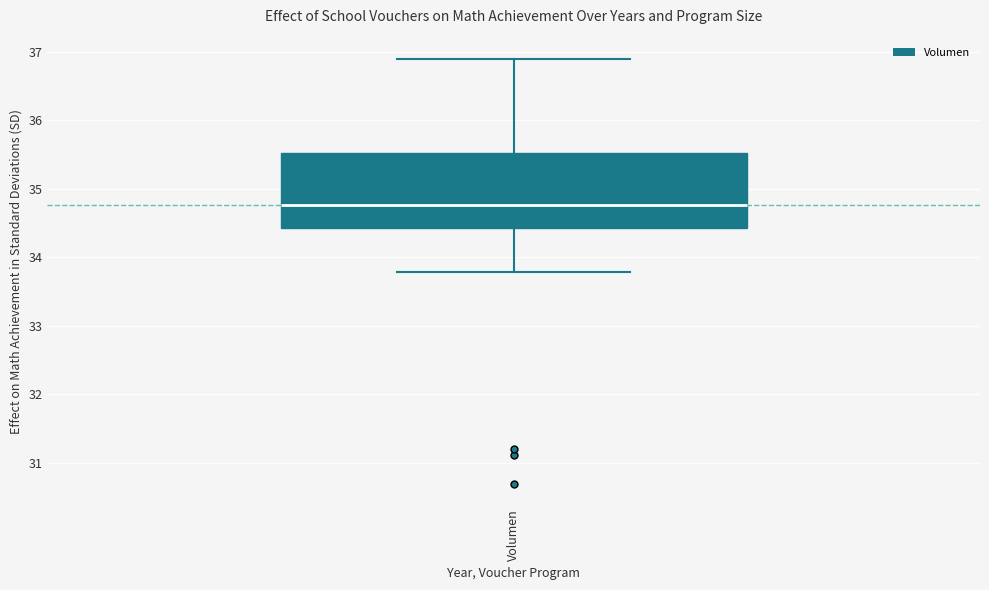

Where is the upper edge of the box for Volumen on the y-axis? The values are not printed on the chart, so give them approximately, as read against the axis.

35.5